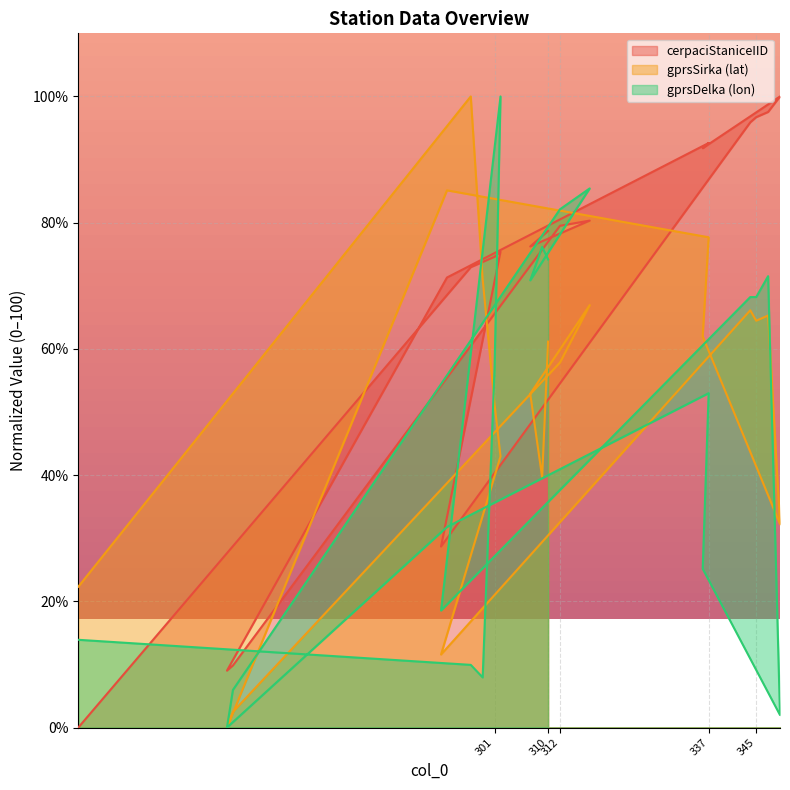

Count the number of categories in the chart.

20